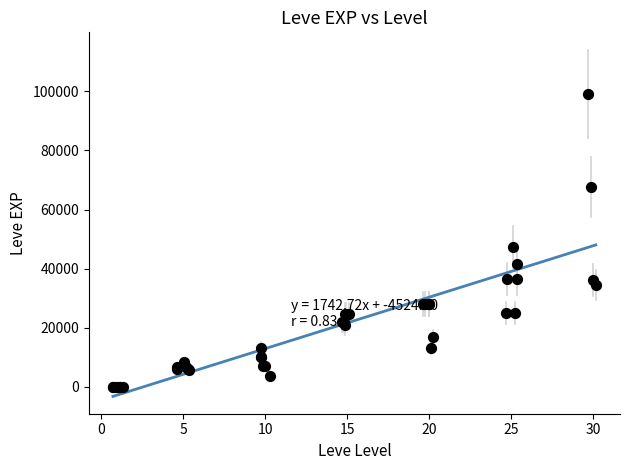

What Y value in the scatter plot is closest to 49610?

47200